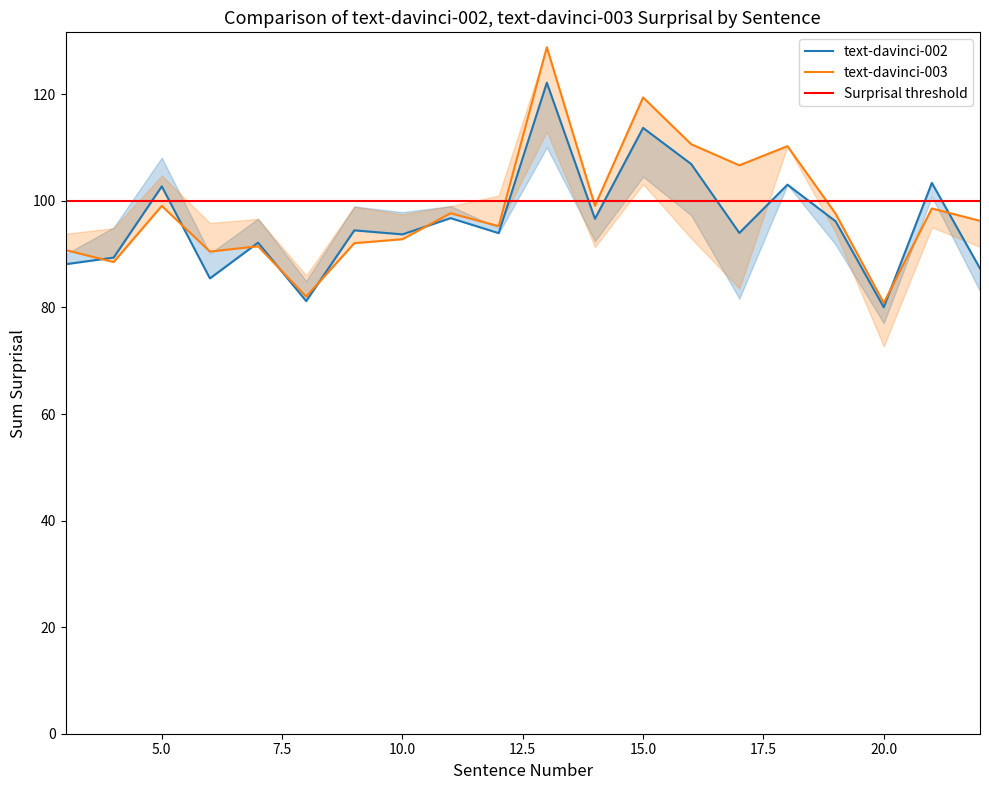

True or false: text-davinci-002 grammatical has more than 1 points higher than both neighbors.

True